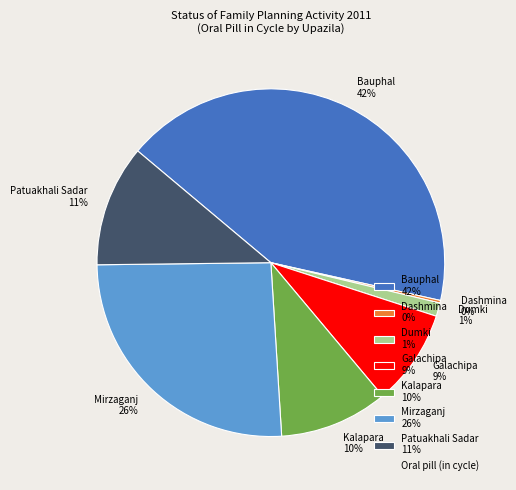

To the nearest percent, what percentage of the pie is Kalapara 10%?

10%